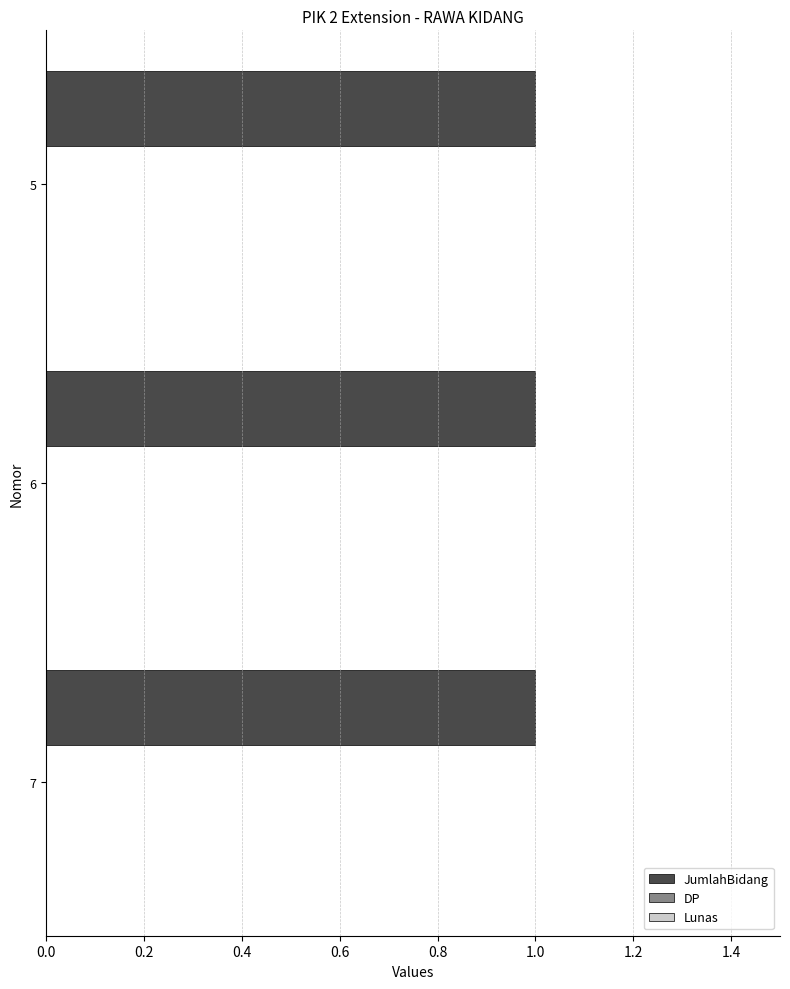

At how many categories does at least one series exceed 0?

3